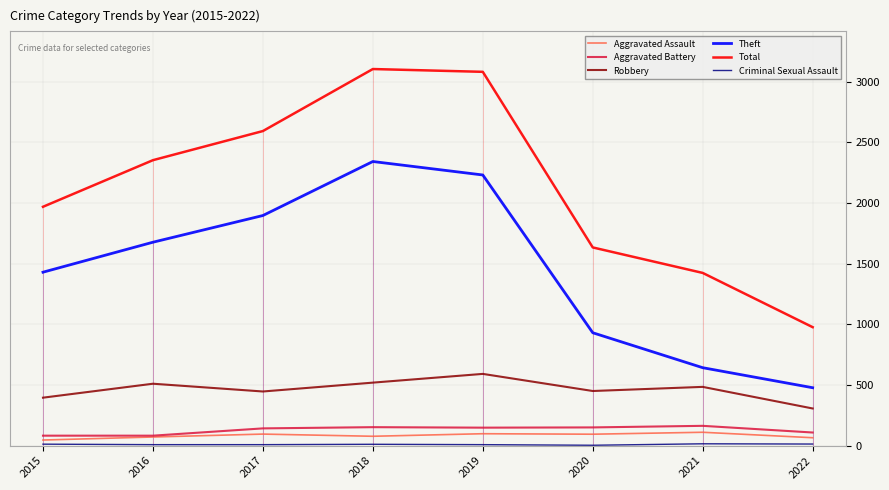

True or false: Aggravated Assault and Aggravated Battery cross at least once.

False